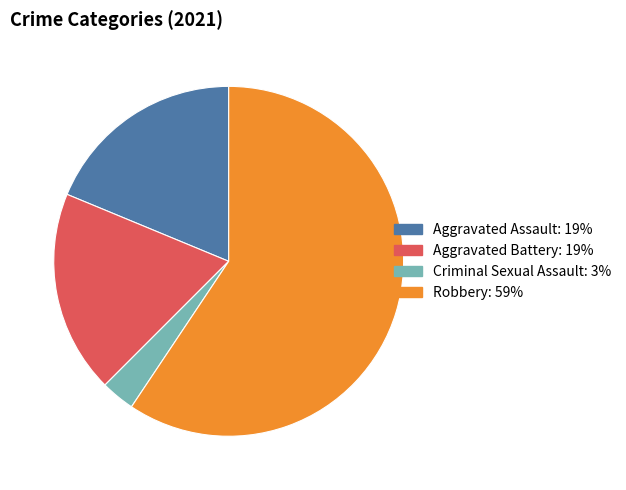

Does Robbery represent more than half of the total?

Yes